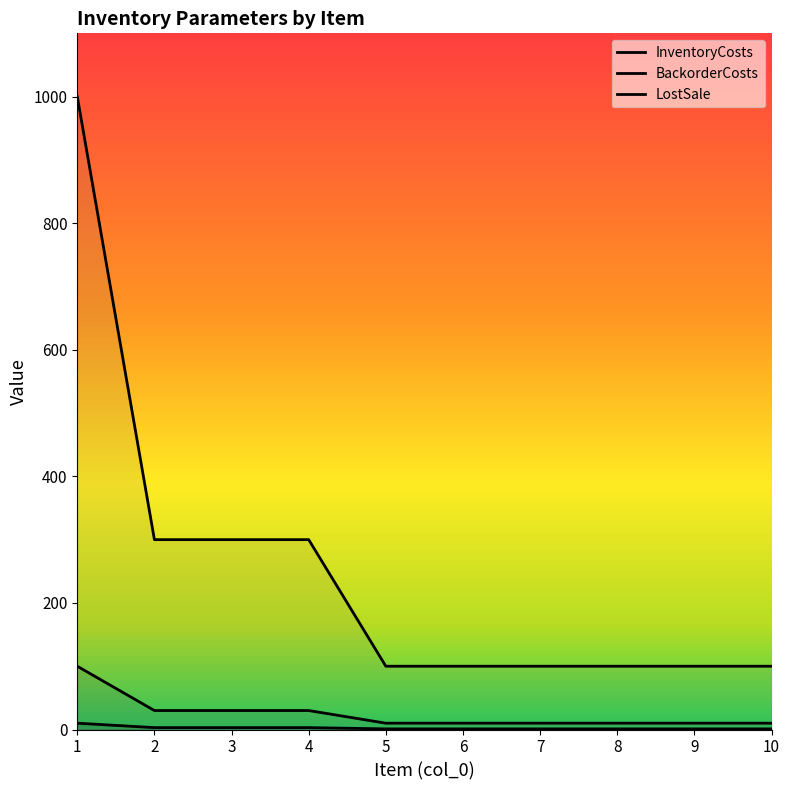

What is the difference between the highest and lowest values at 4?

297